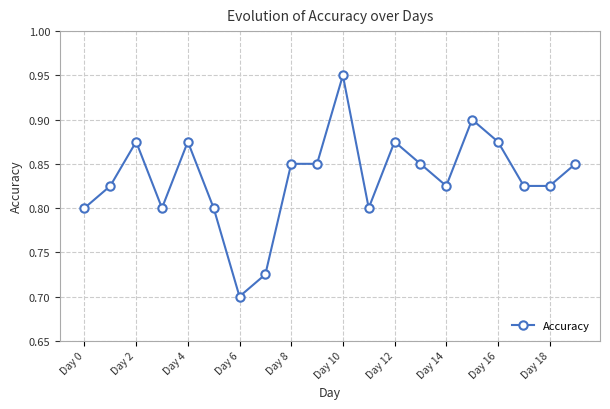

True or false: there are more than 2 points higher than both neighbors.

True